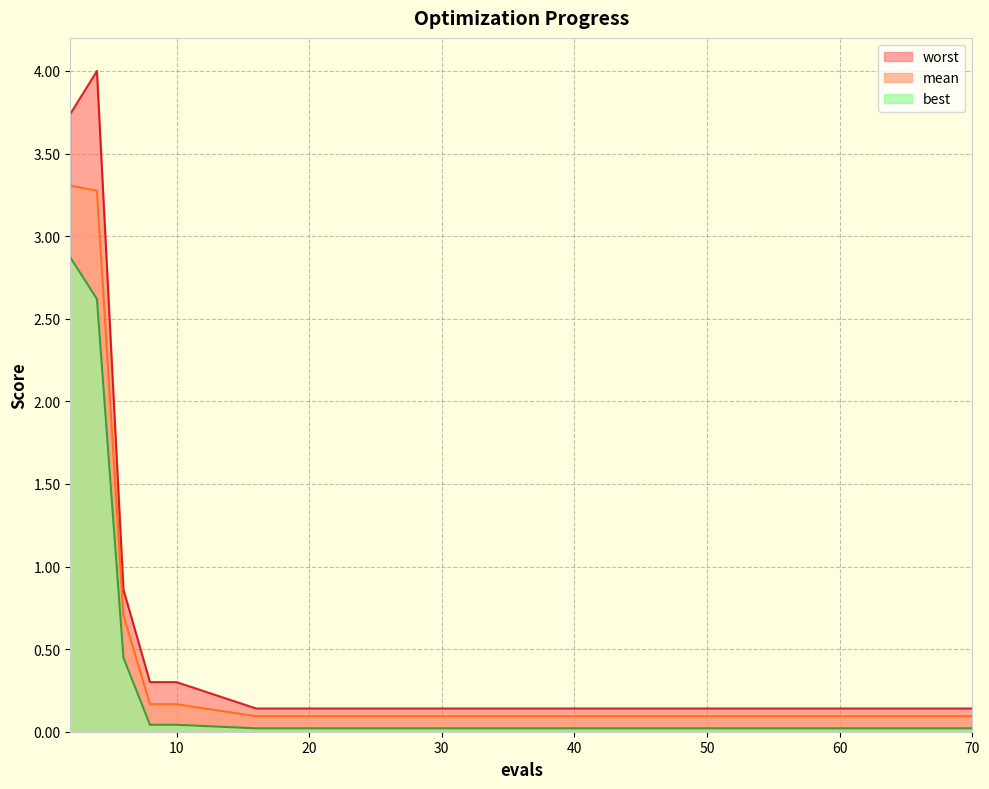

Which series has the largest range (max minus min)?

worst